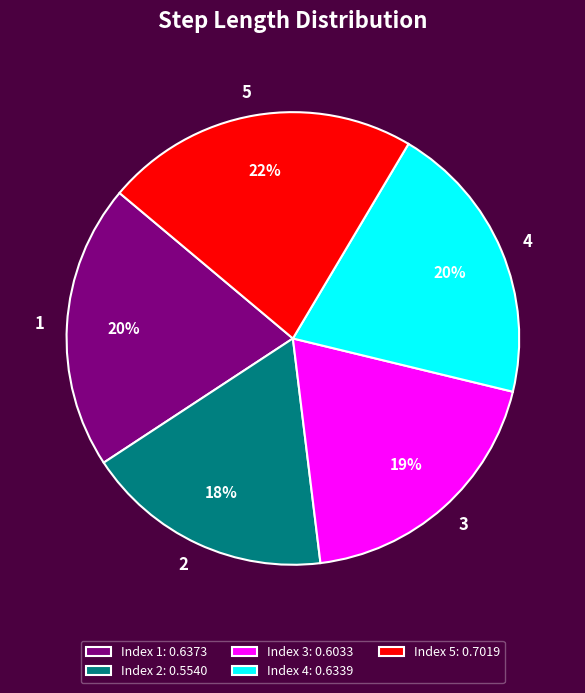

Which category has the smallest portion of the pie?

Index 2: 0.5540